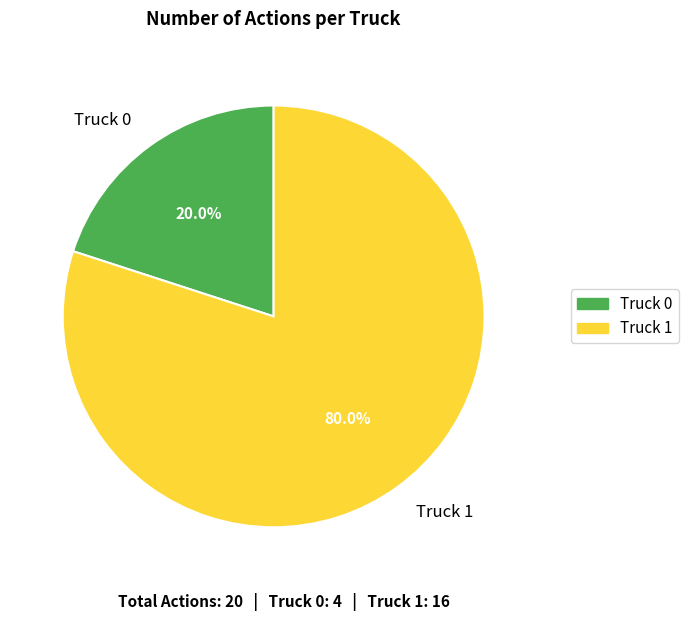

What is the total percentage of Truck 0 and Truck 1?

100.0%